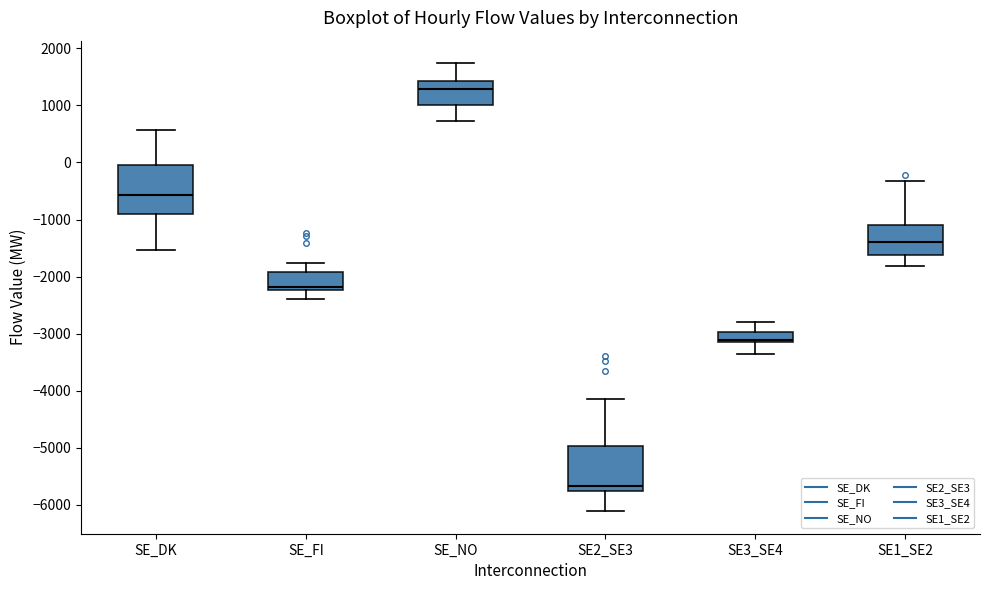

Reading left to right, transcribe this box plot: for each box, give where its median line is, the range the box spans, and where its two whiskers end, as read against the y-axis. The values are not printed on the chart, so give them approximately, as read against the axis.

SE_DK: median -600, box -900 to 0, whiskers -1500 to 600
SE_FI: median -2200 (just above the box's lower edge), box -2200 to -1900, whiskers -2400 to -1800
SE_NO: median 1300, box 1000 to 1400, whiskers 700 to 1700
SE2_SE3: median -5700, box -5800 to -5000, whiskers -6100 to -4100
SE3_SE4: median -3100, box -3200 to -3000, whiskers -3400 to -2800
SE1_SE2: median -1400, box -1600 to -1100, whiskers -1800 to -300